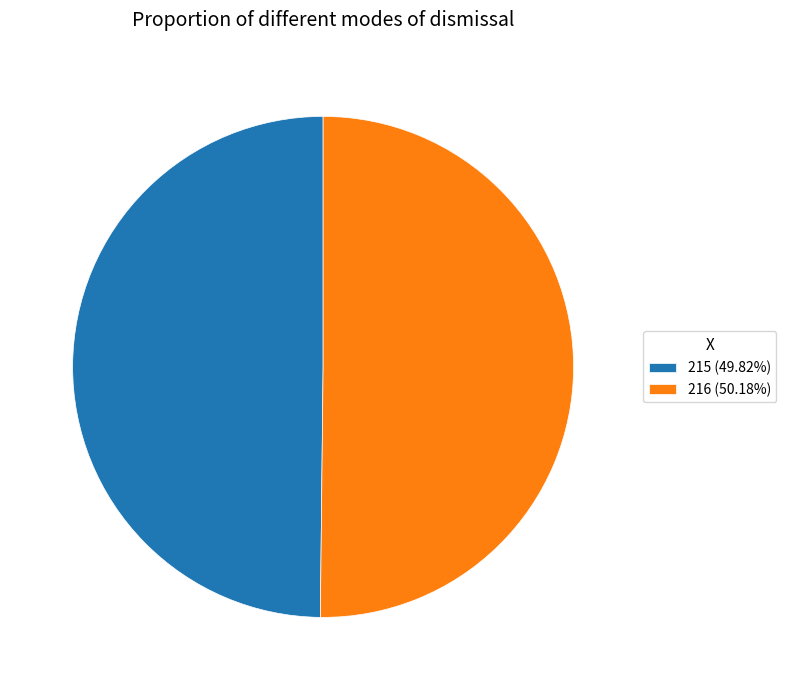

The 215 slice represents 50% of the pie. True or false?

True